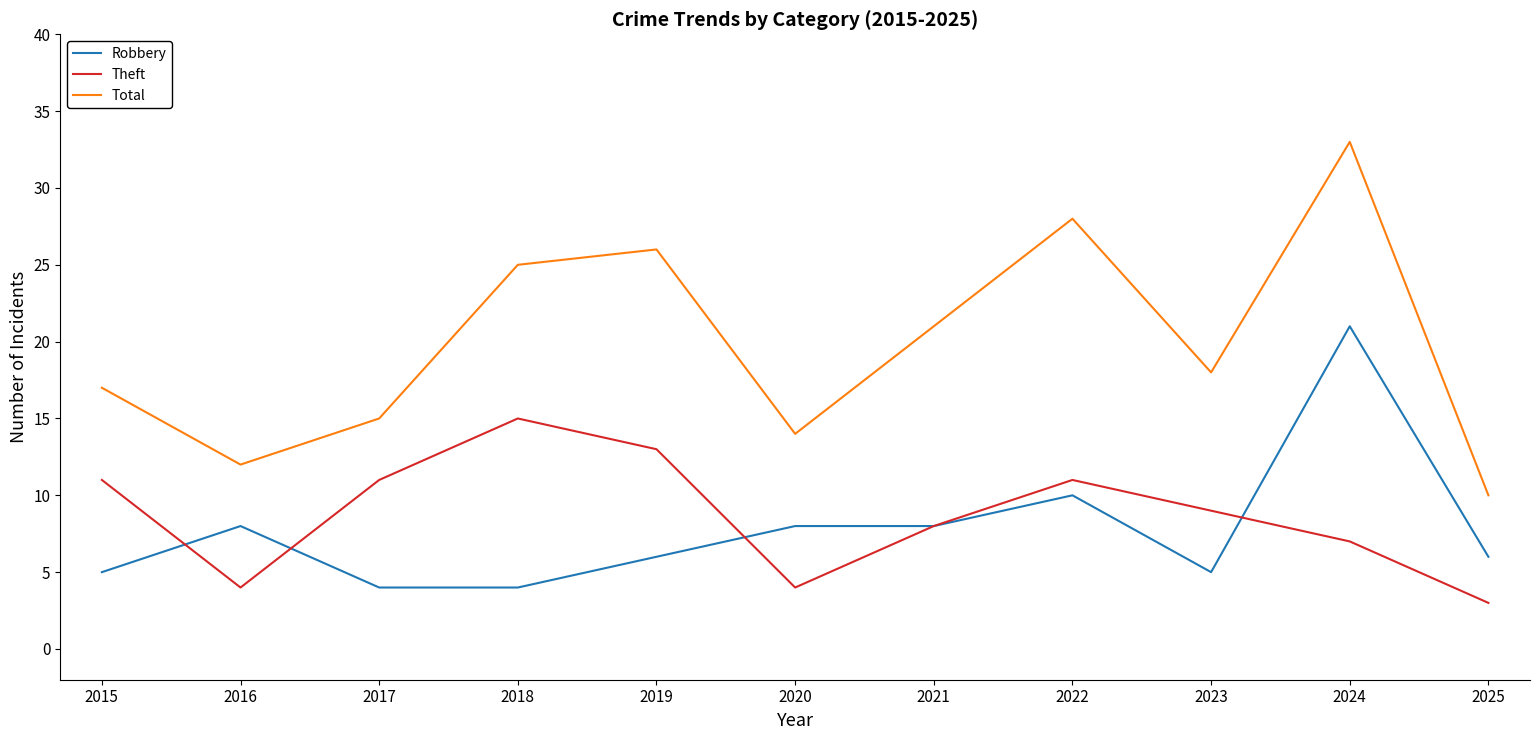

Read the Theft value at 2015, to the nearest 5.

10